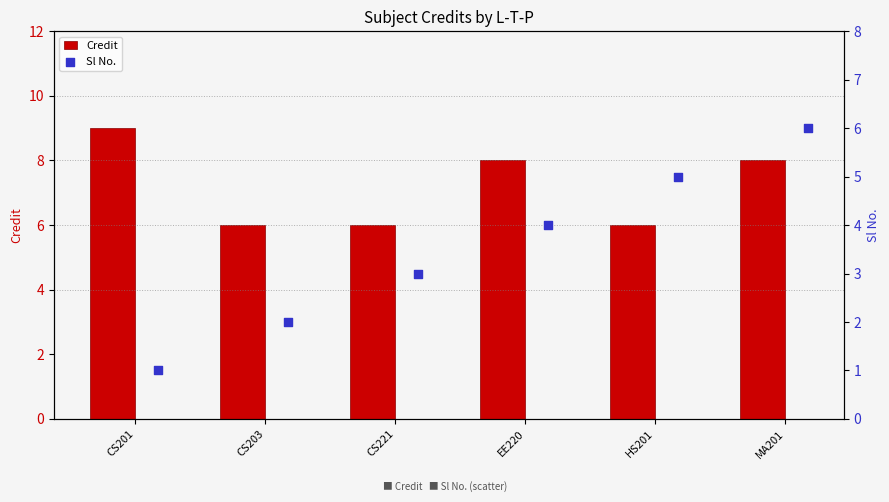

At how many categories does at least one series exceed 5?

6